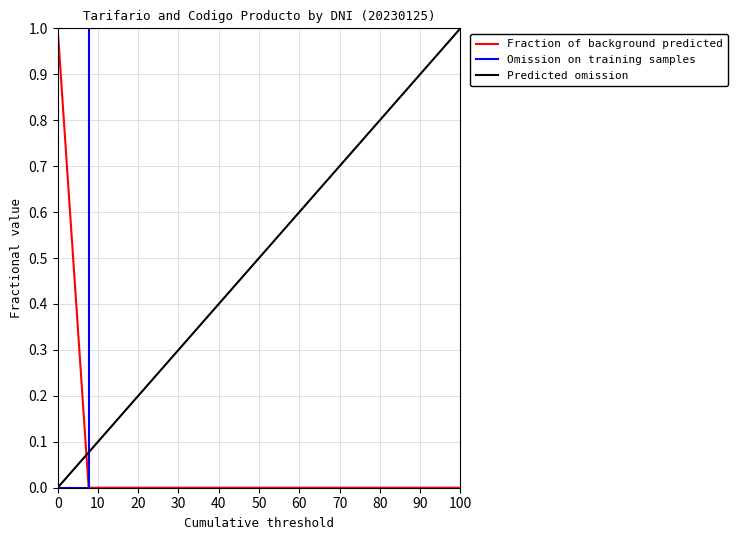

Which series has the largest total across all categories?

Omission on training samples